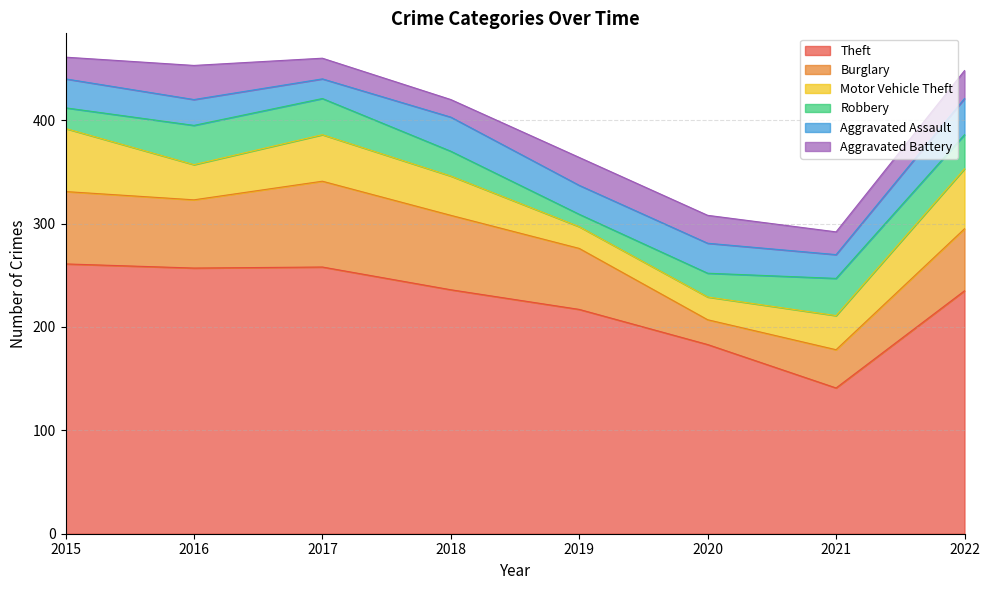

How many data points in Aggravated Assault are above 28?

3